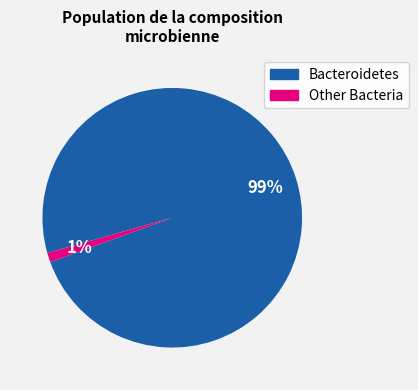

Is the sum of Other Bacteria and Bacteroidetes greater than half?

Yes